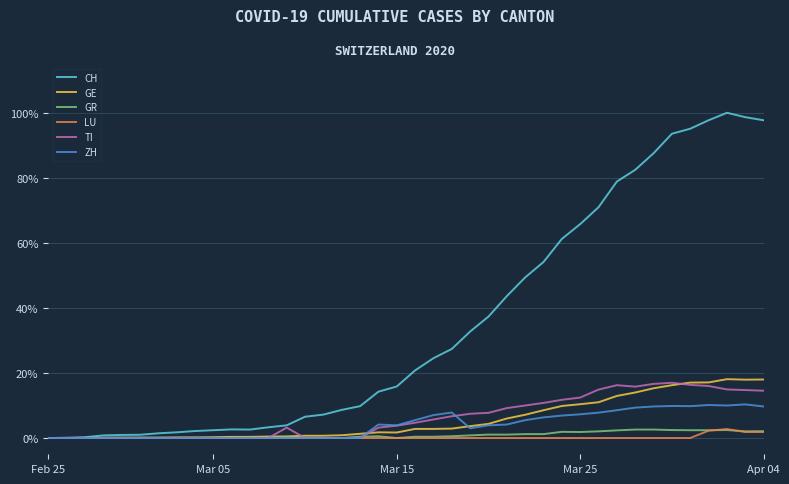

Which series has the largest range (max minus min)?

CH